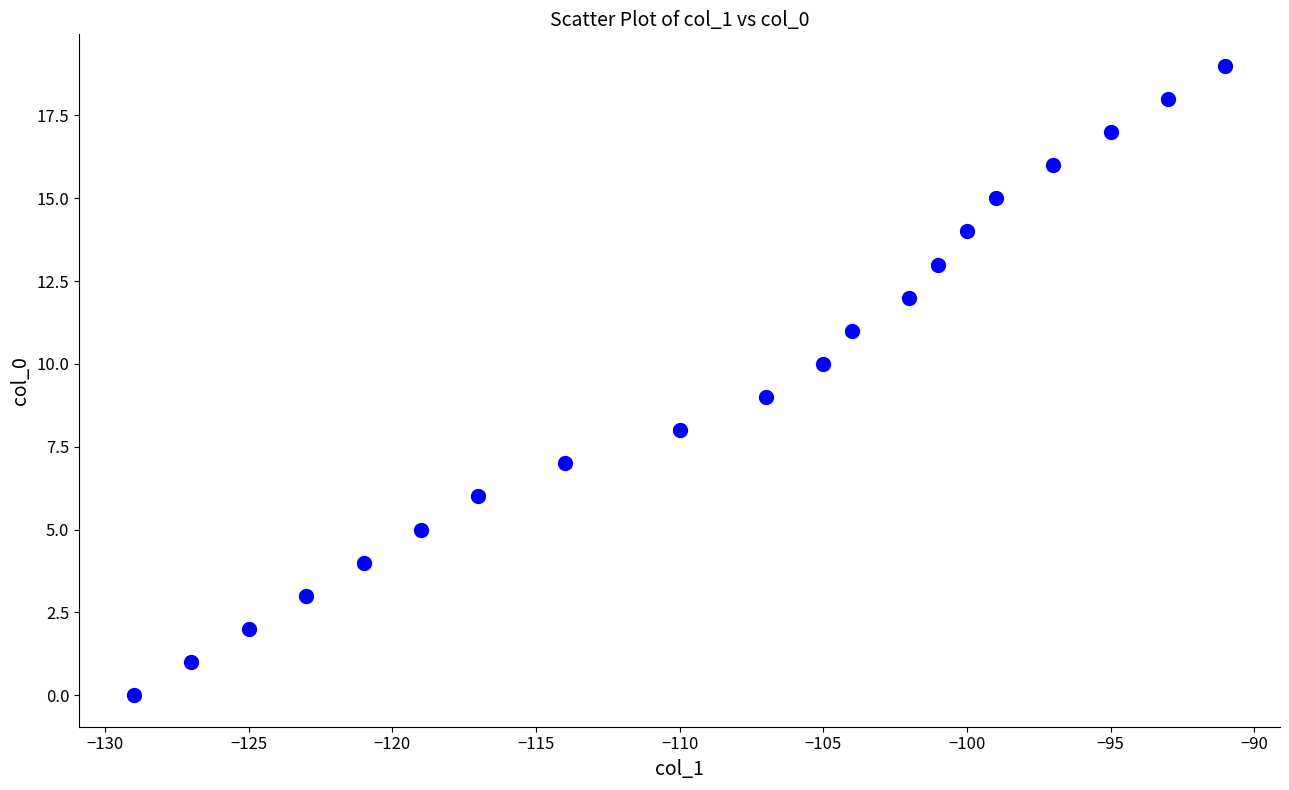

What is the range of X values (max minus min)?

38